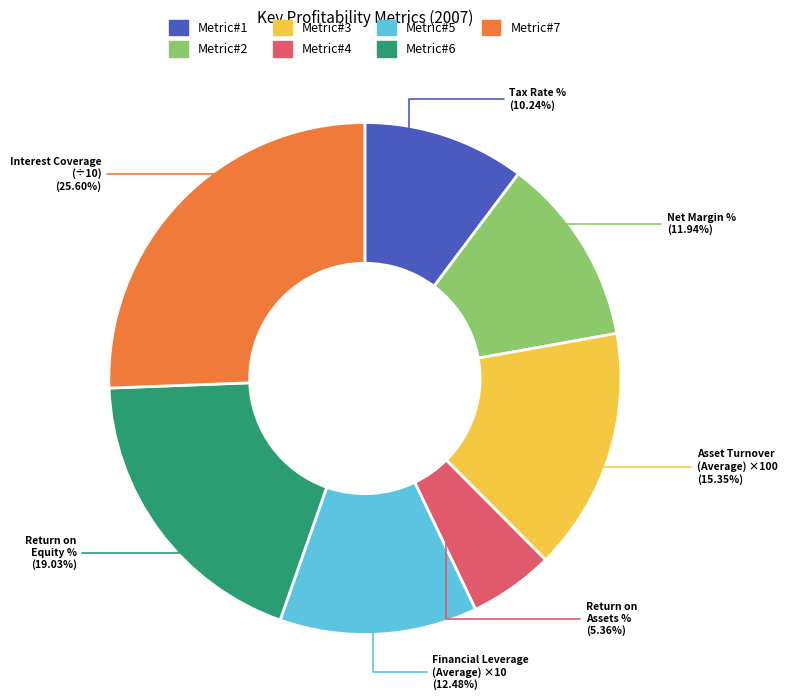

What percentage is the Interest Coverage slice, to the nearest percent?

26%